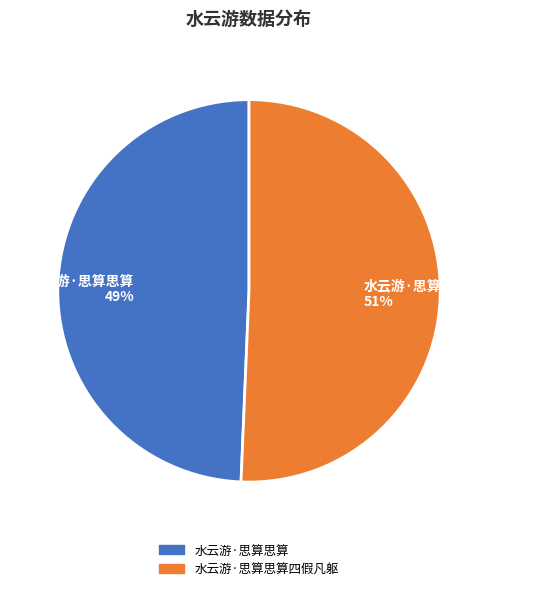

How many slices are in this pie chart?

2